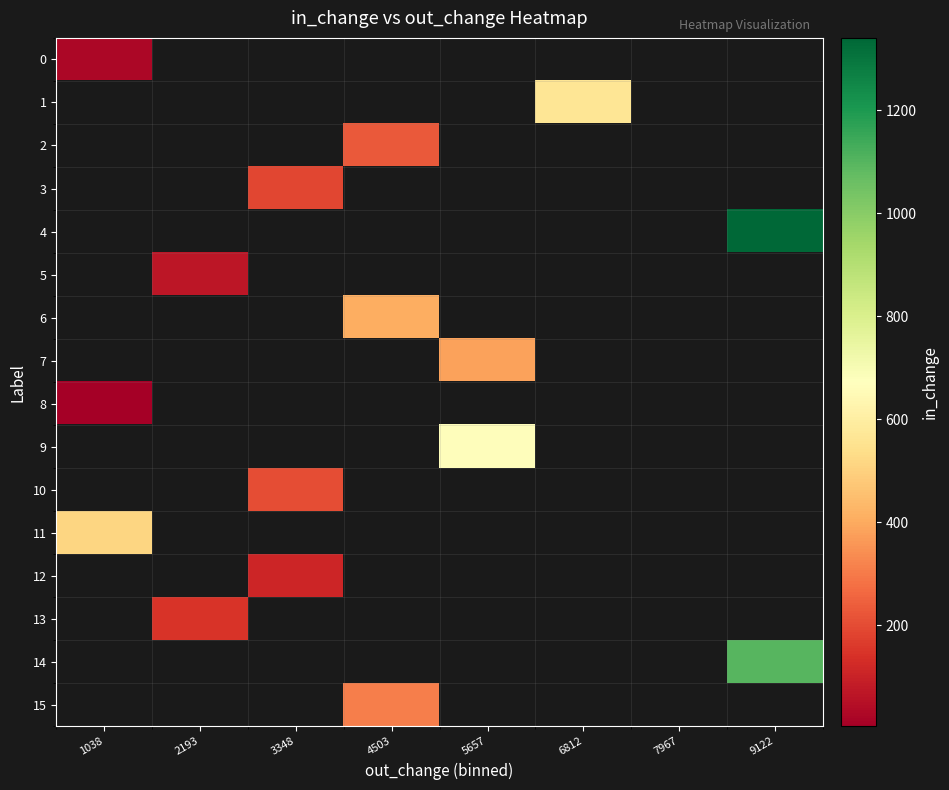

Which label corresponds to the smallest value in the chart?

1038